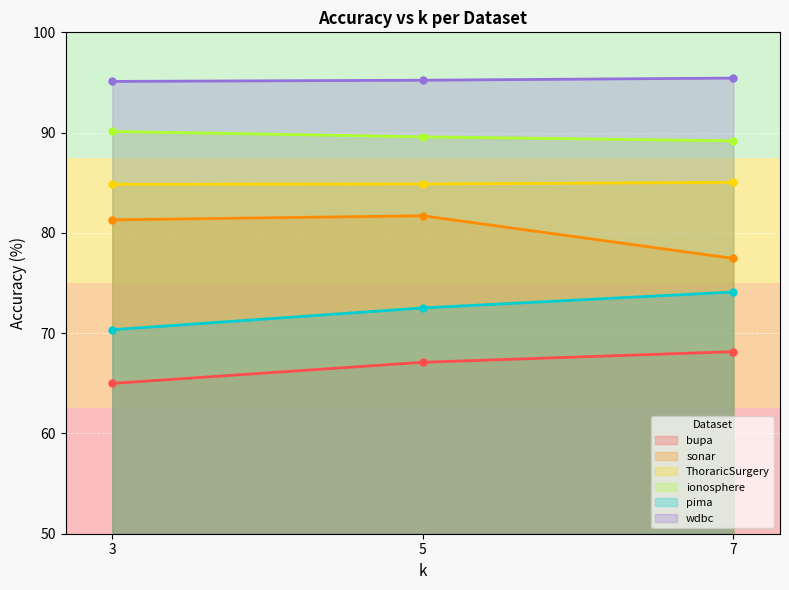

What is the difference between the maximum and minimum values in the ThoraricSurgery series?

0.2